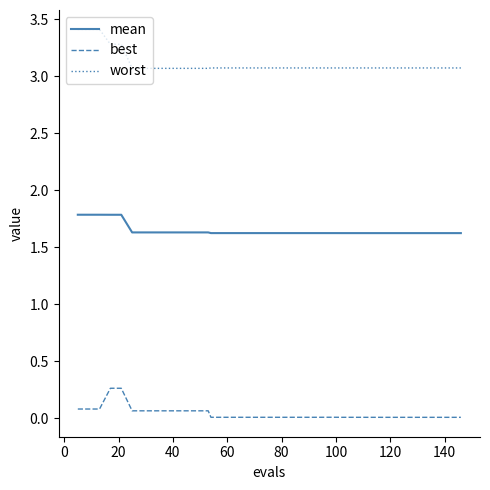

What are all the series names shown in the legend?

mean, best, worst